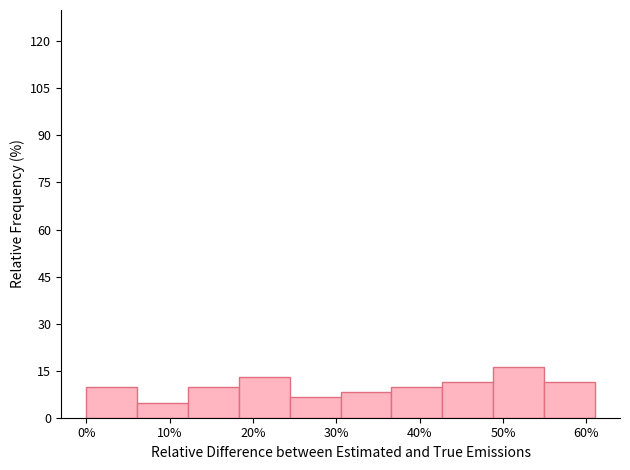

Over which range of the x-axis is the bar tallest?

48.8 to 54.9